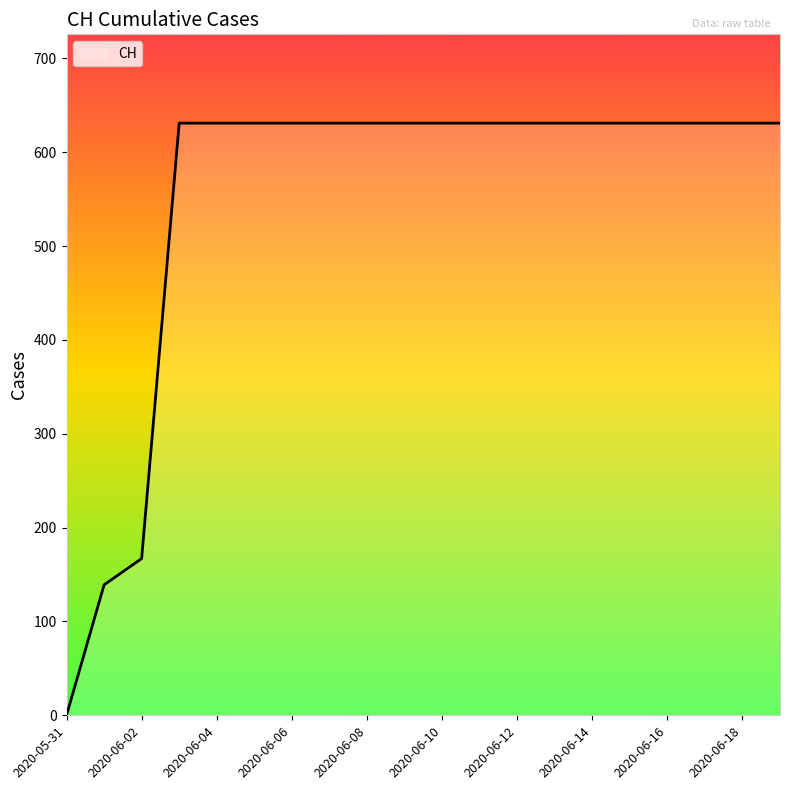

What is the difference between the maximum and minimum values?

631